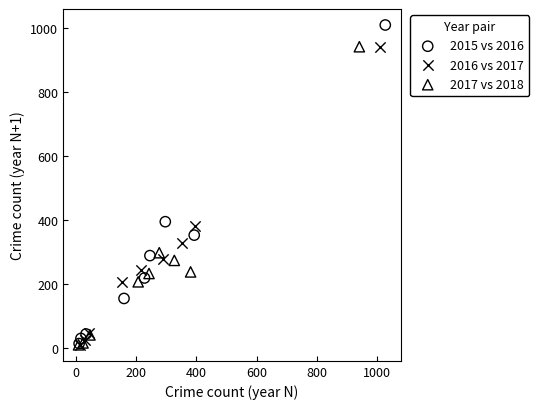

Which series has the largest Y range (max minus min)?

2015 vs 2016